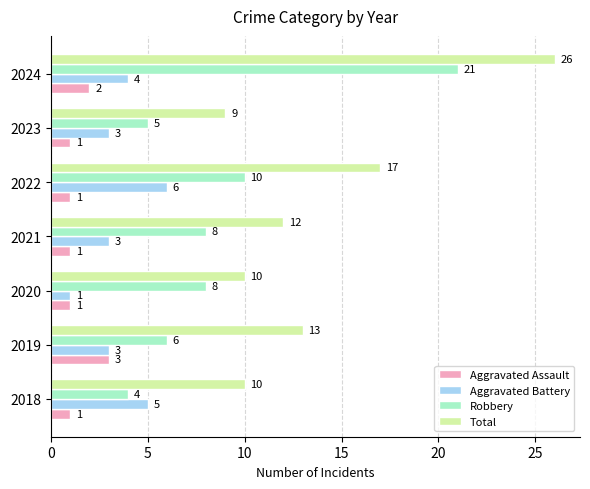

True or false: Aggravated Battery has a value of 2 at 2018.

False